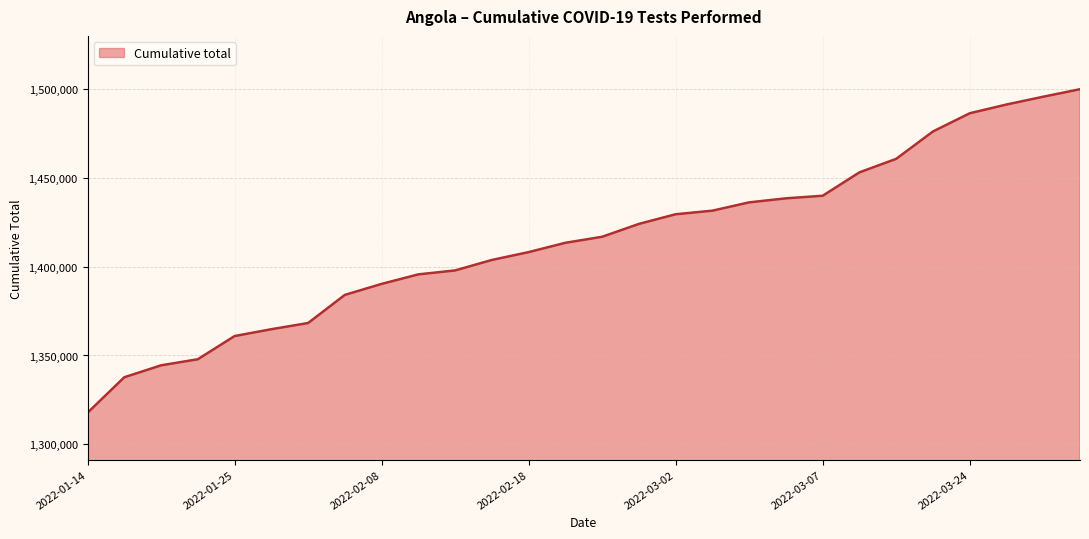

Reading left to right, transcribe all the data shown in this chart.

1317776	1337747	1344455	1347882	1360920	1364783	1368254	1384080	1390263	1395635	1397845	1403739	1408150	1413392	1416784	1424011	1429452	1431471	1436142	1438402	1439861	1453019	1460619	1476020	1486258	1491179	1495572	1499795